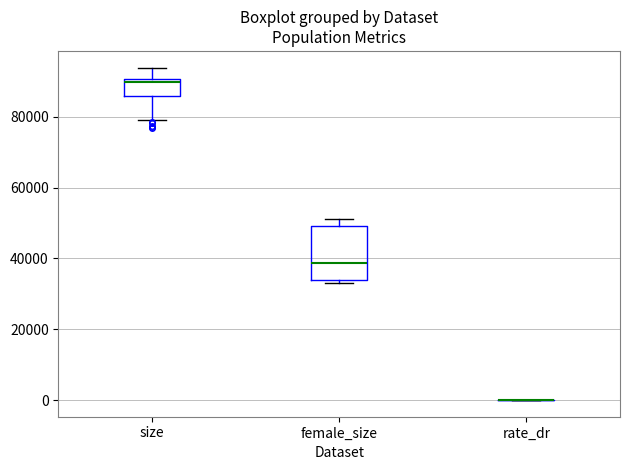

Which box is the tallest, from its lower edge to its upper edge?

female_size